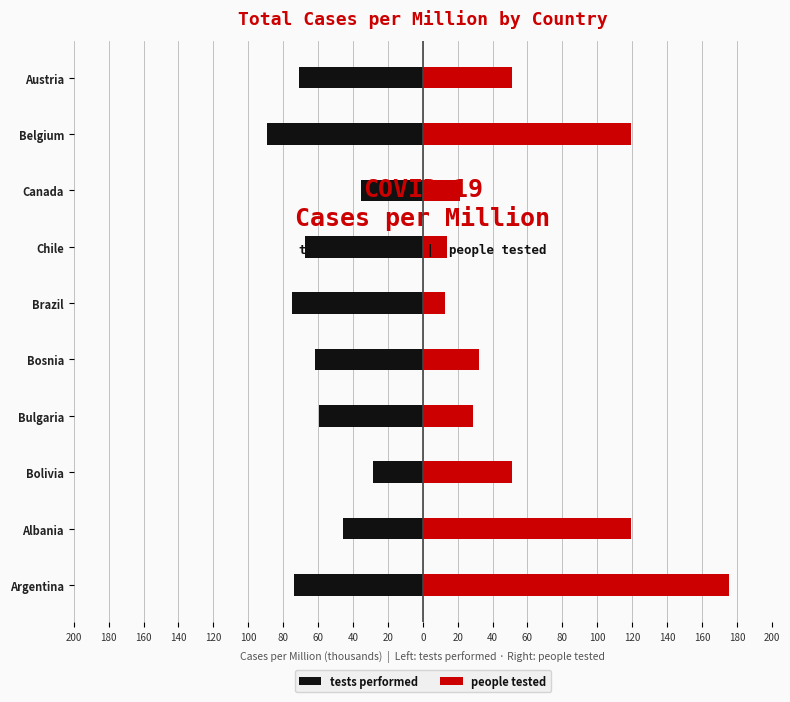

At how many categories does at least one series exceed 162907?

1